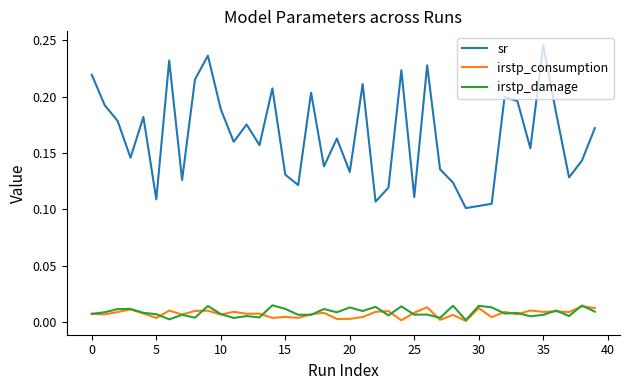

What are all the series names shown in the legend?

sr, irstp_consumption, irstp_damage